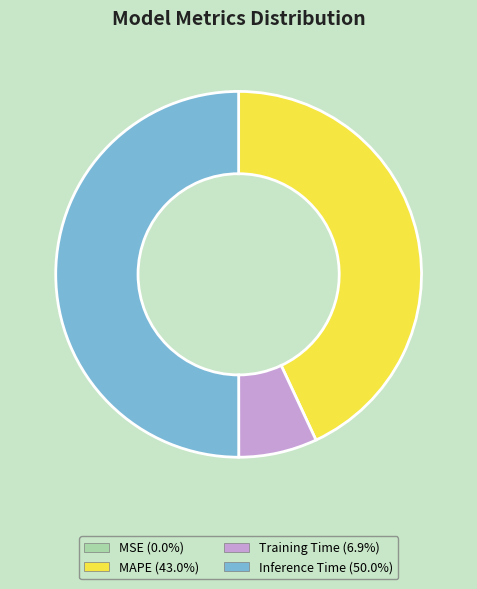

Approximately how many times larger is the value at Inference Time (50.0%) compared to MAPE (43.0%)?

1.2